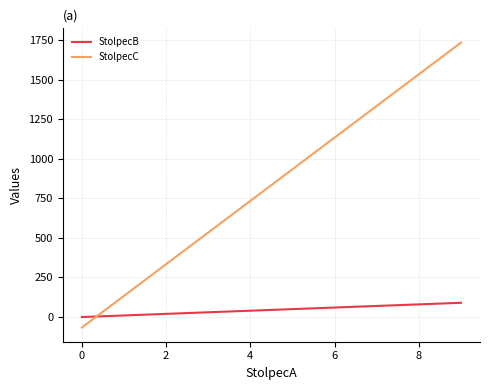

Which series has the largest total across all categories?

StolpecC